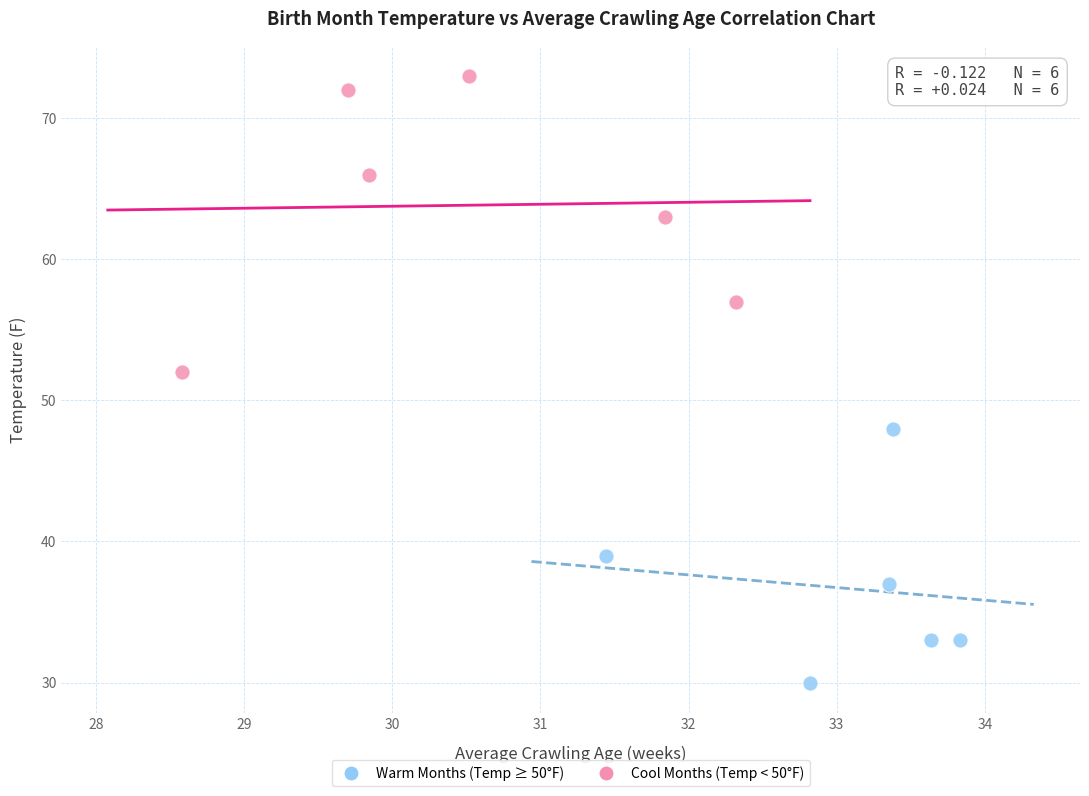

Which series contains the highest Y value?

Warm Months (Temp ≥ 50°F)